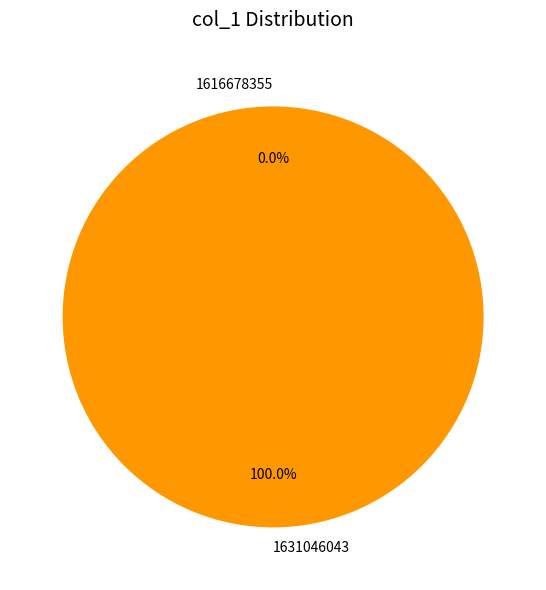

To the nearest percent, what is the difference between the 1616678355 and 1631046043 slice percentages?

100%